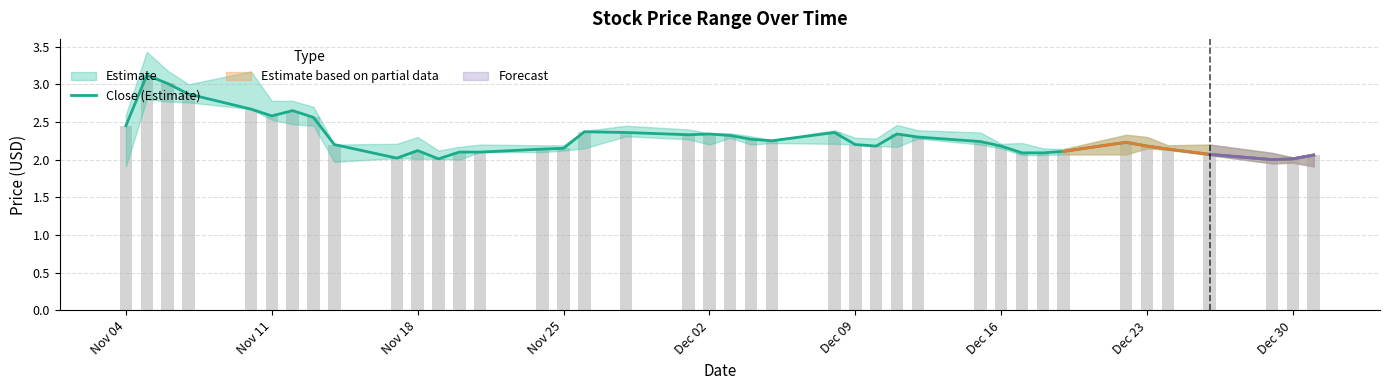

Are the bars grouped side by side (vs. stacked)?

No